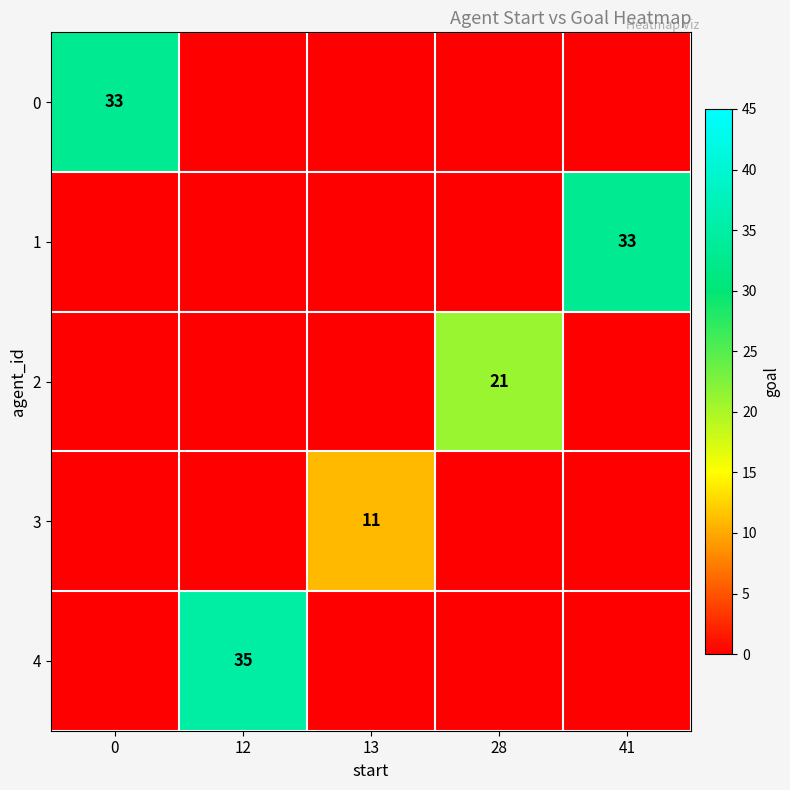

What is the total value across all series at 13?

11